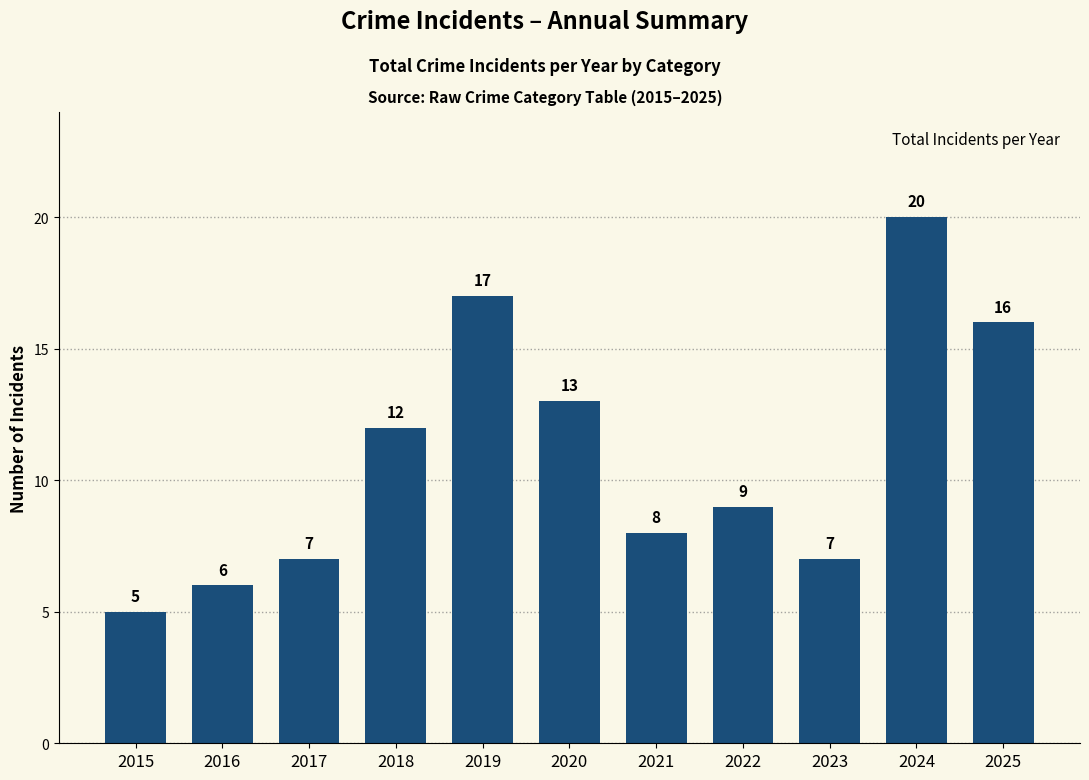

Which label corresponds to the largest value in the chart?

2024